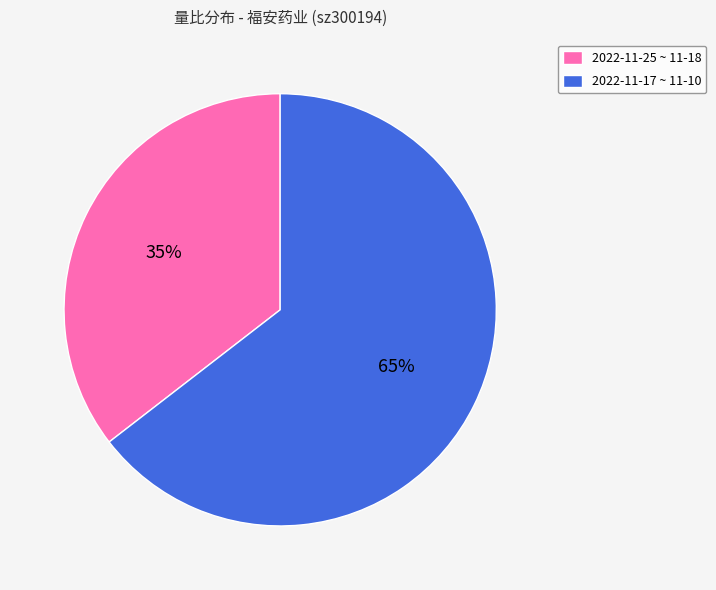

How many slices are in this pie chart?

2